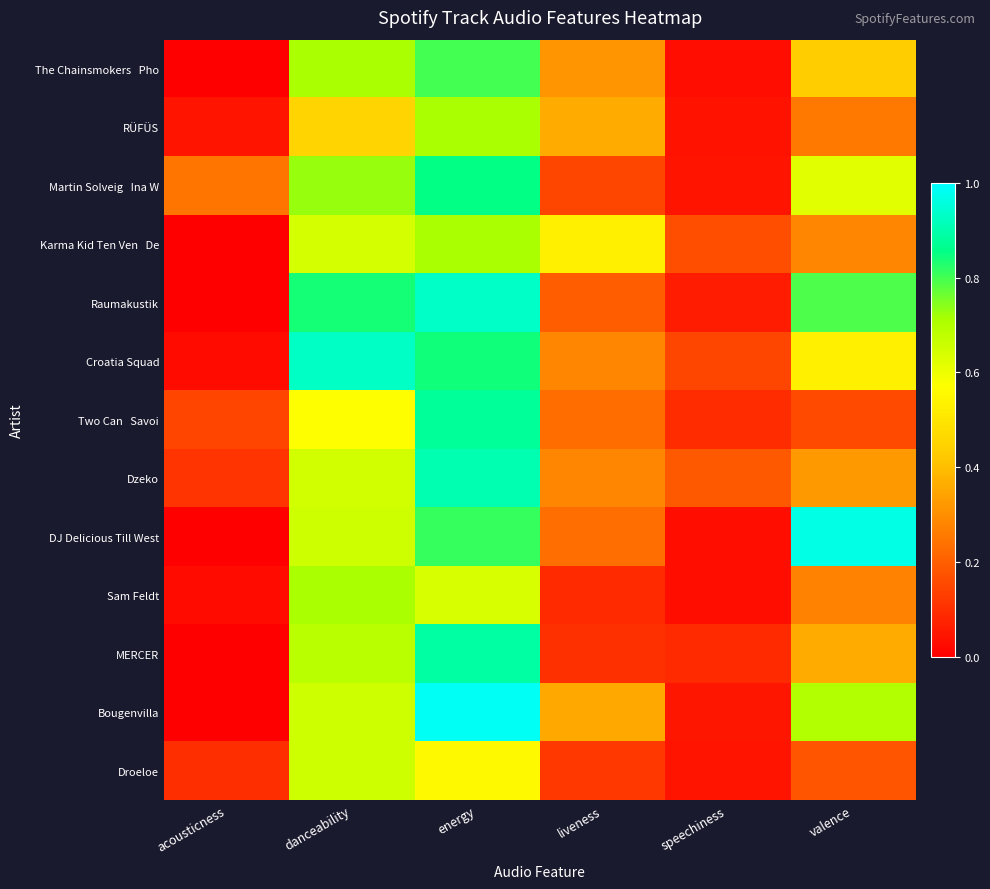

At which category does the chart reach its peak across all series?

energy